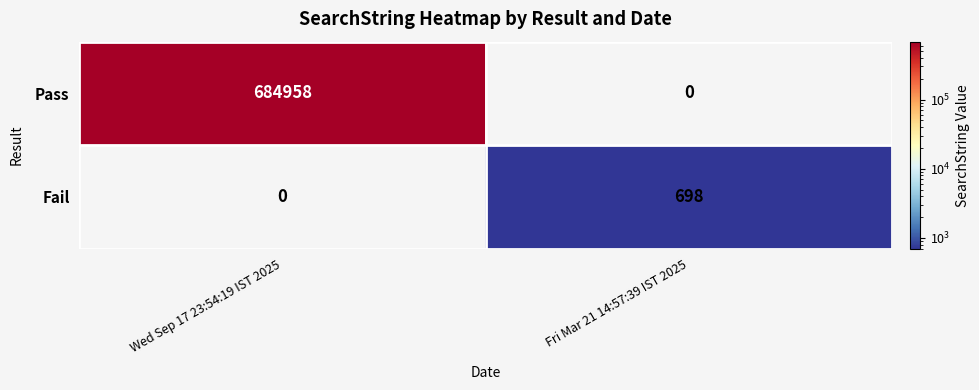

What is the difference between the Fail values at Fri Mar 21 14:57:39 IST 2025 and Wed Sep 17 23:54:19 IST 2025?

698